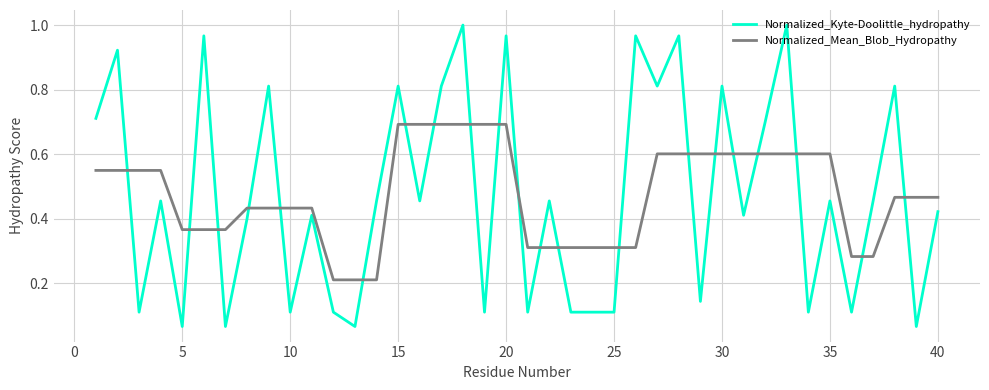

Rank the series by their maximum value, from highest to lowest.

Normalized_Kyte-Doolittle_hydropathy, Normalized_Mean_Blob_Hydropathy